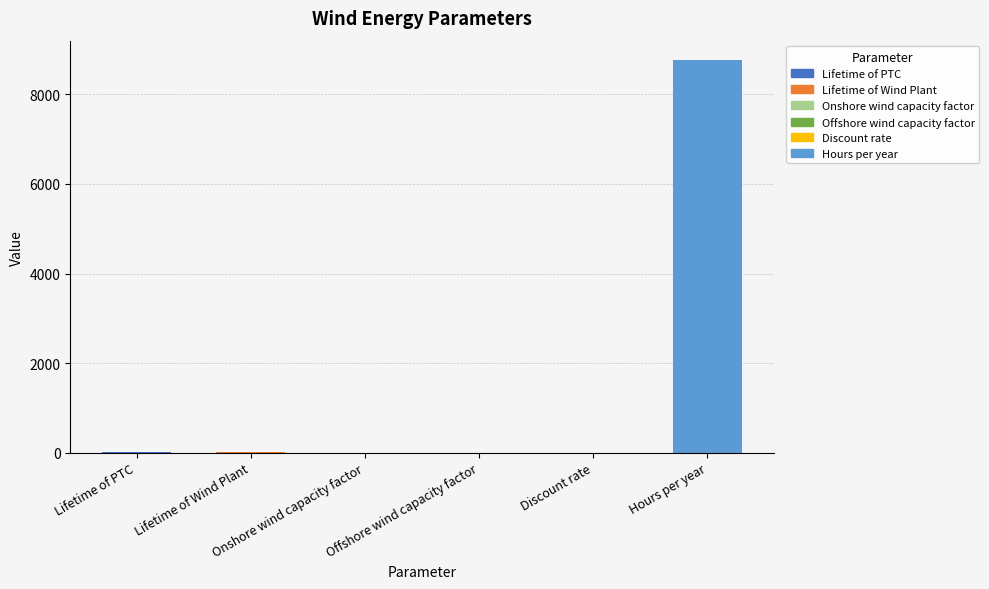

What is the sum of the values at Hours per year and Lifetime of Wind Plant?

8790.0